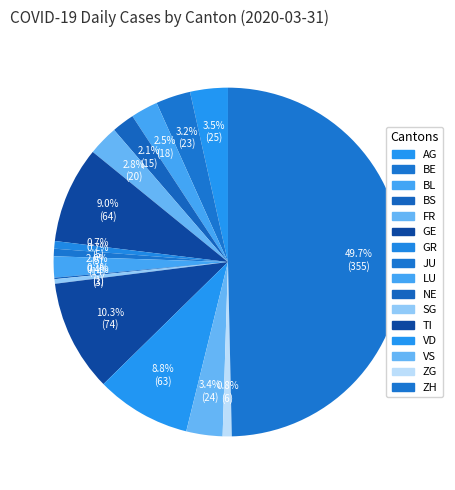

To the nearest percent, what is the combined percentage of GE and AG?

12%